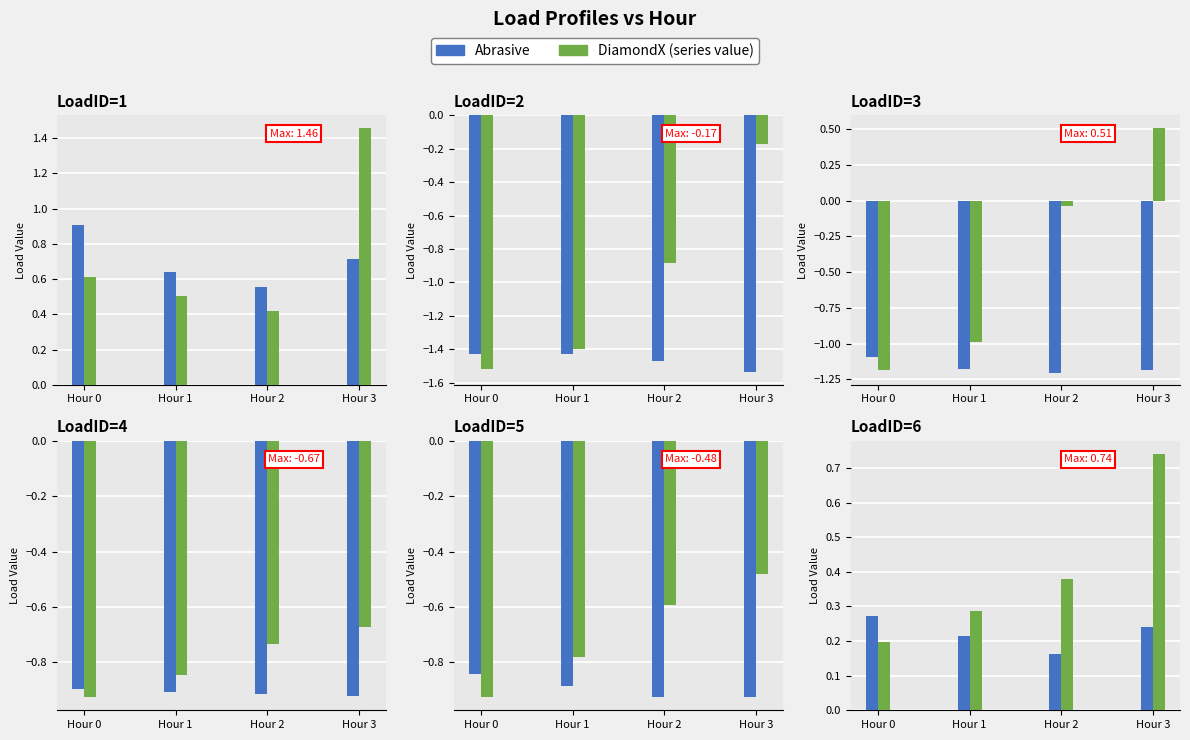

True or false: LoadID=4 has a value of -0.9 at 1.

True